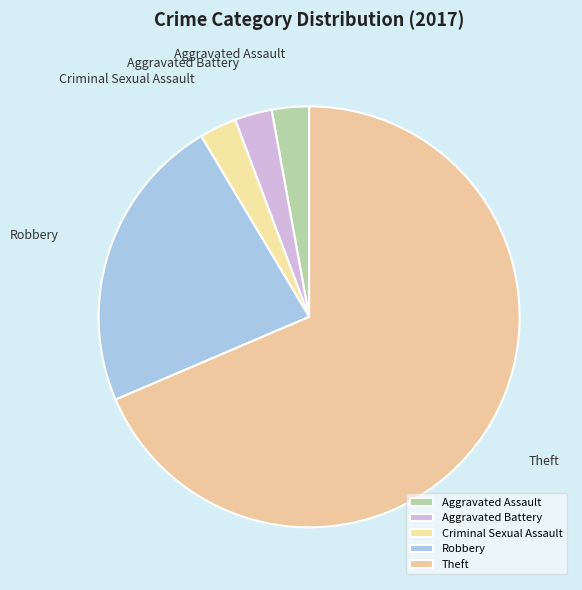

How many segments does this pie chart have?

5